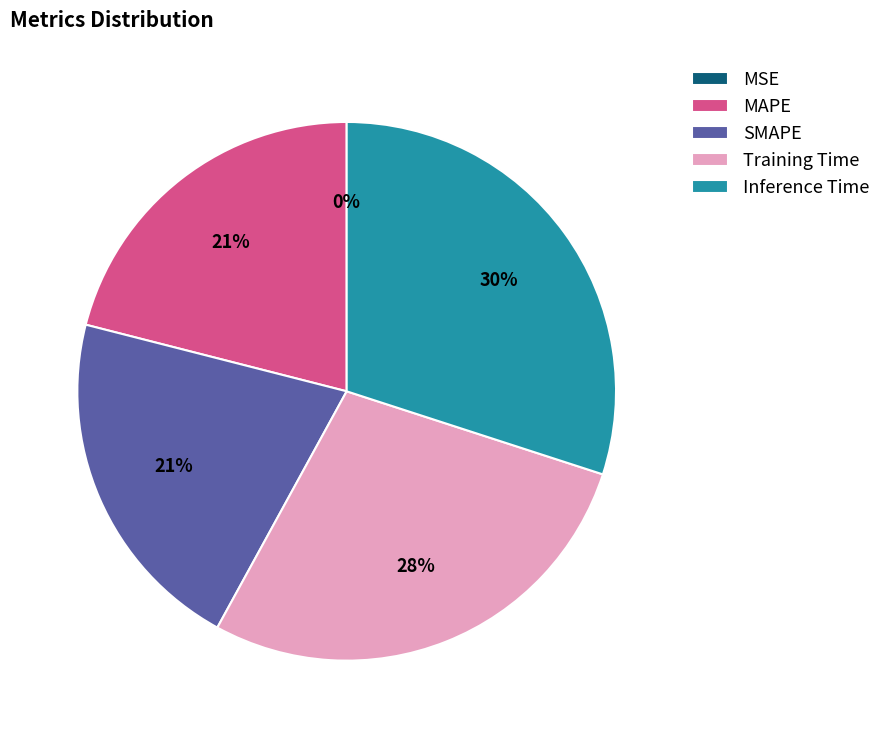

What is the largest slice in the pie chart?

Inference Time